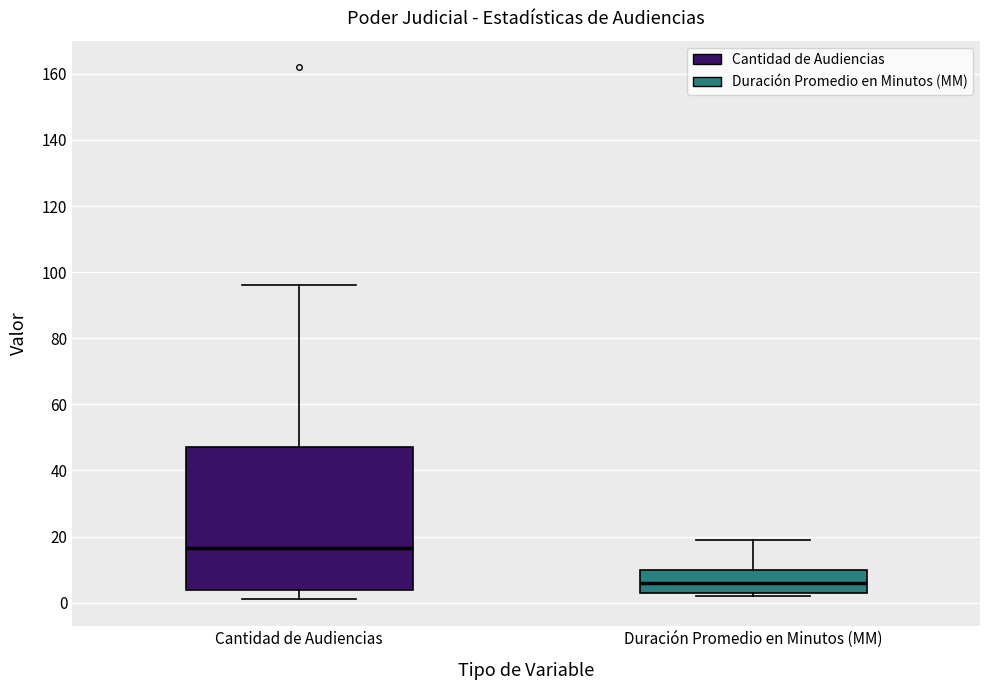

Which box has the lowest median line?

Duración Promedio en Minutos (MM)